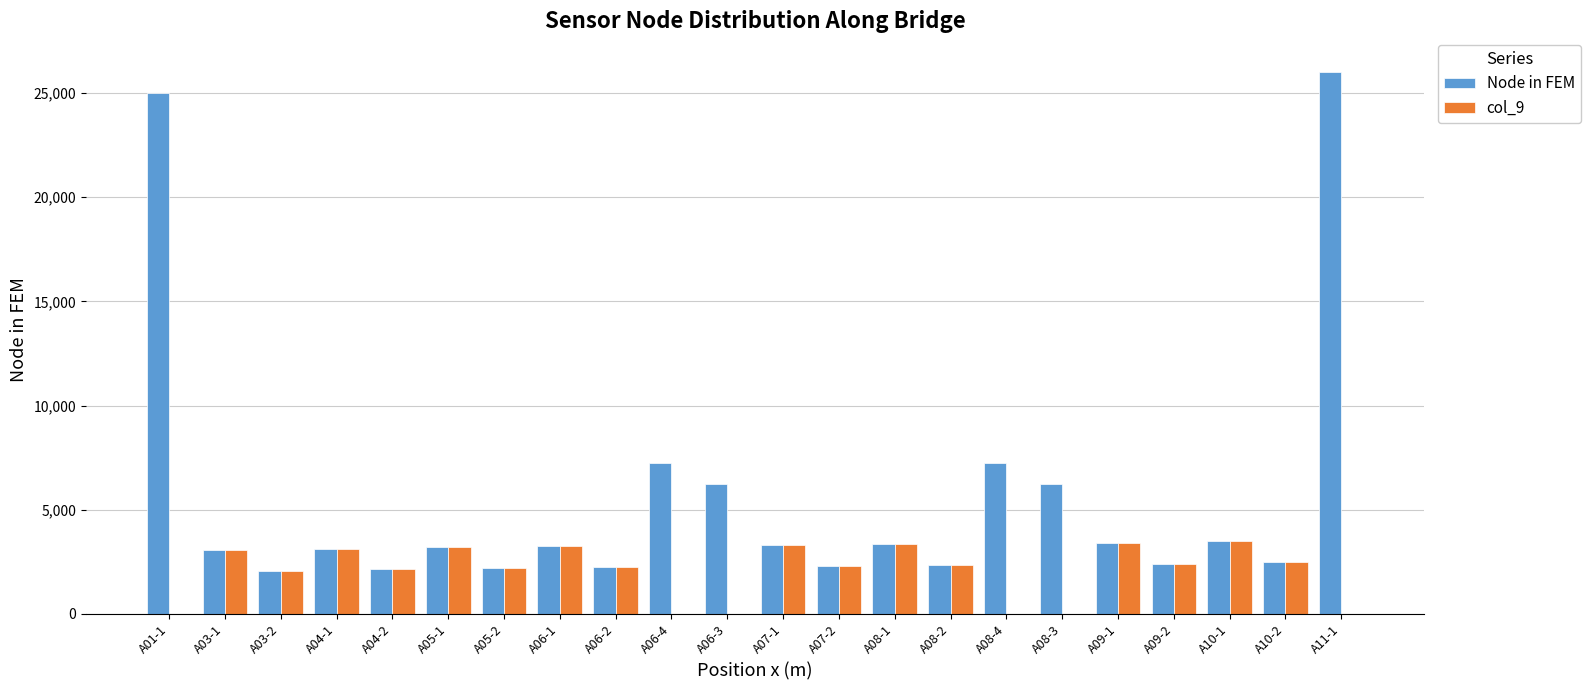

What is the maximum value shown in the chart?

26020